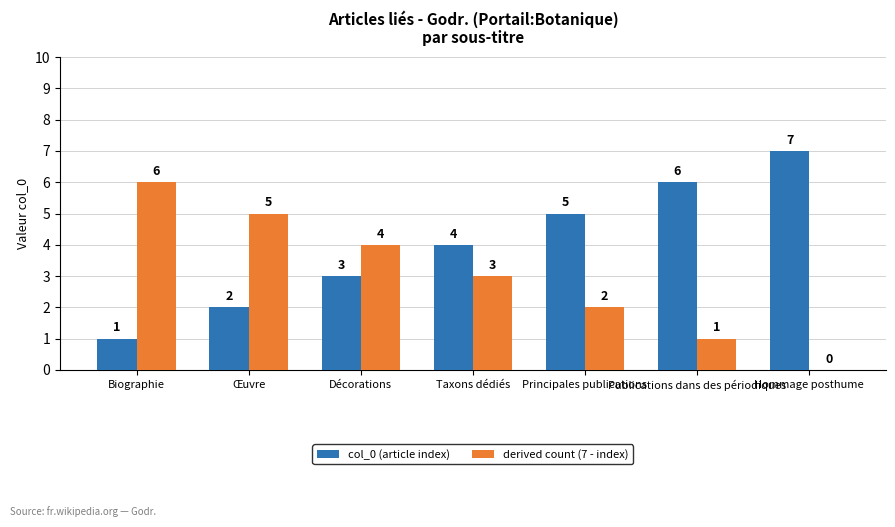

What is the sum of all derived count (7 - index) values?

21